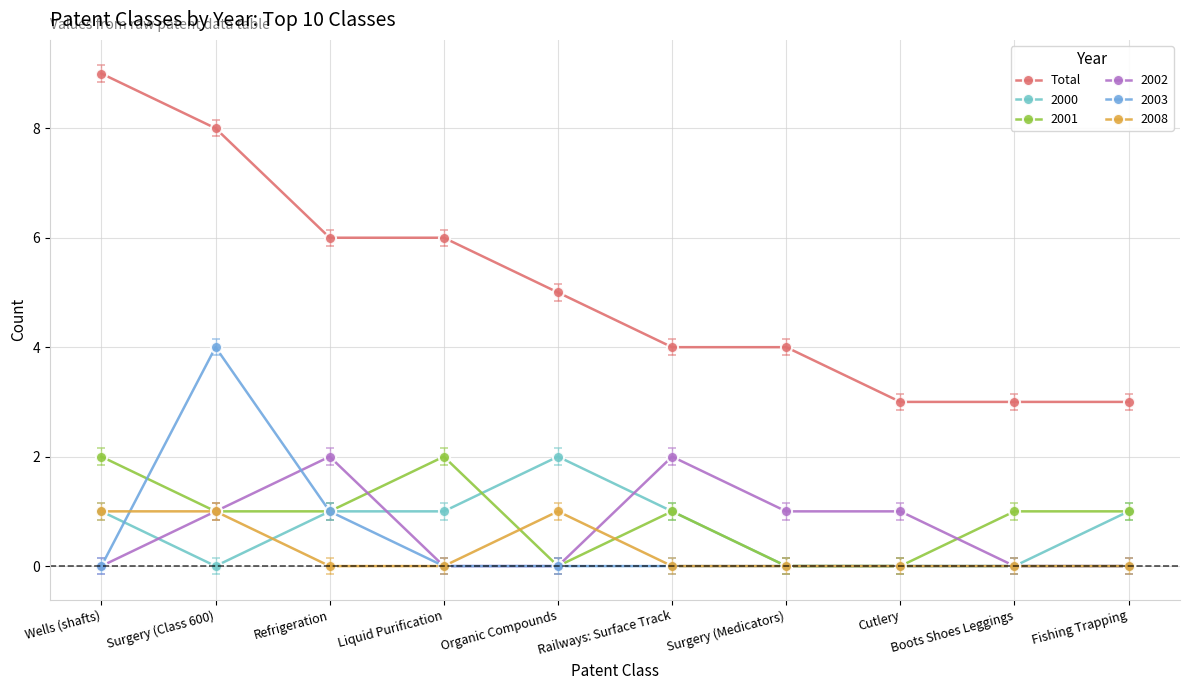

What is the total value across all series at Cutlery?

4